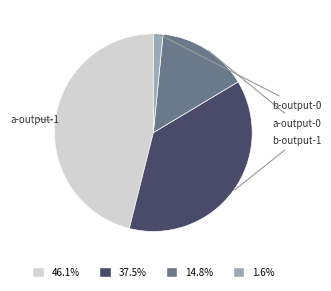

Does any single category account for the majority?

No